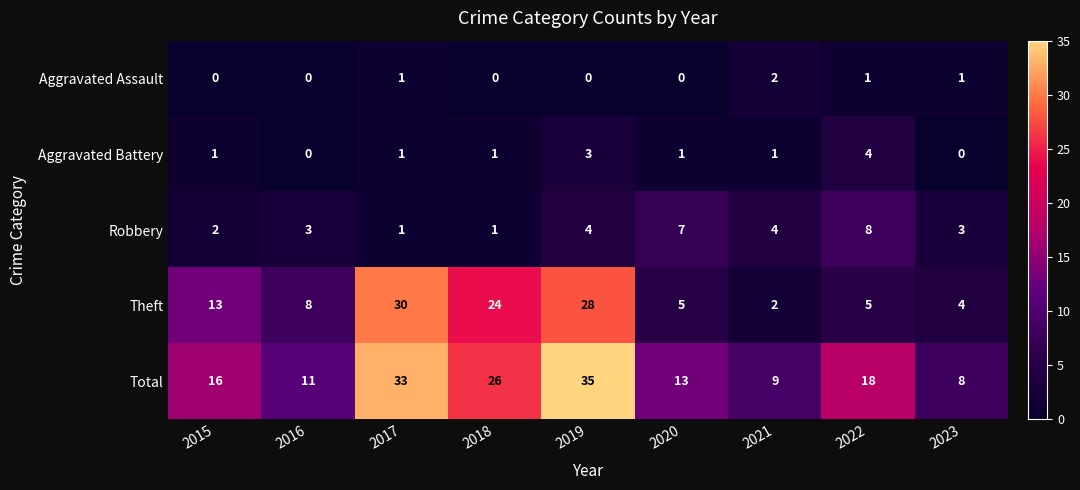

How many distinct data groups are displayed?

5